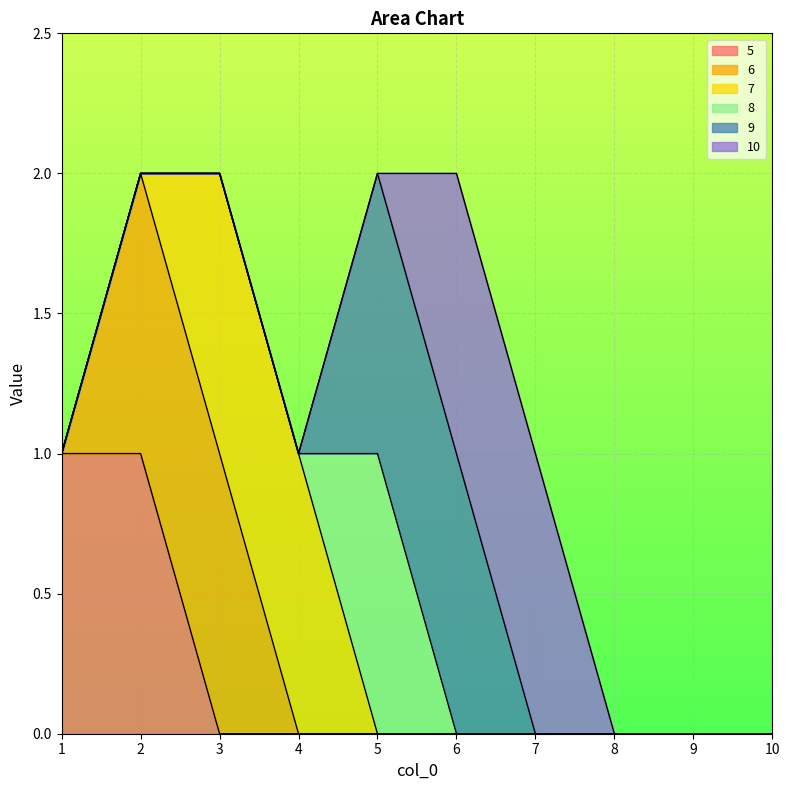

At which label does 10 reach its minimum?

1